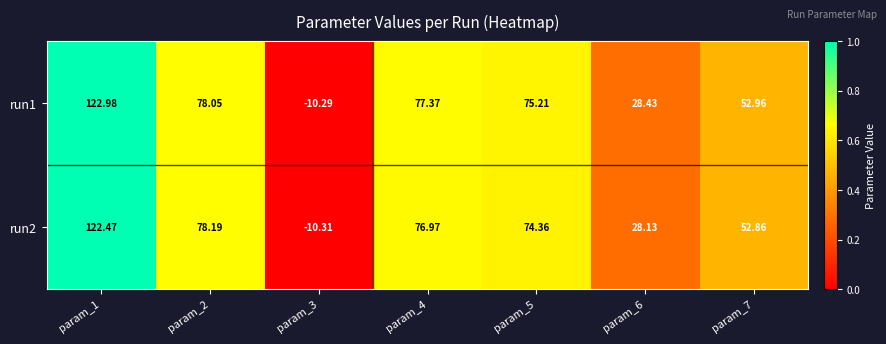

How many data points does each series have?

7